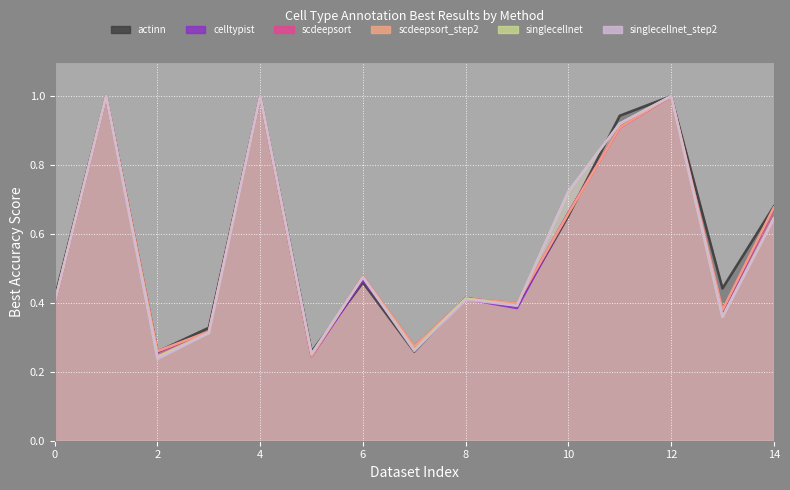

Which category has the lowest value in the actinn series?

2